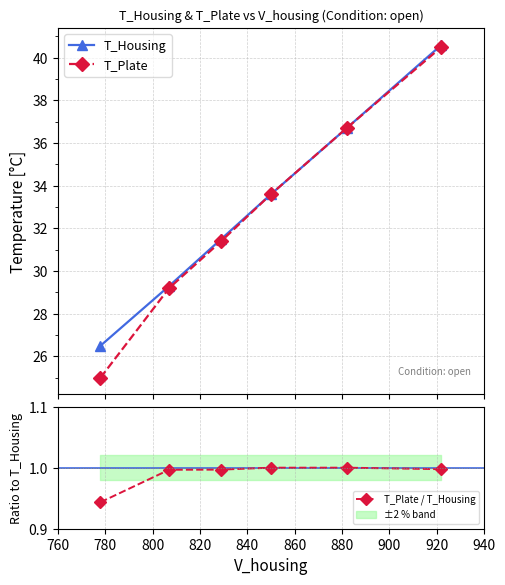

What is the difference between the maximum and minimum values in the T_Plate series?

15.5